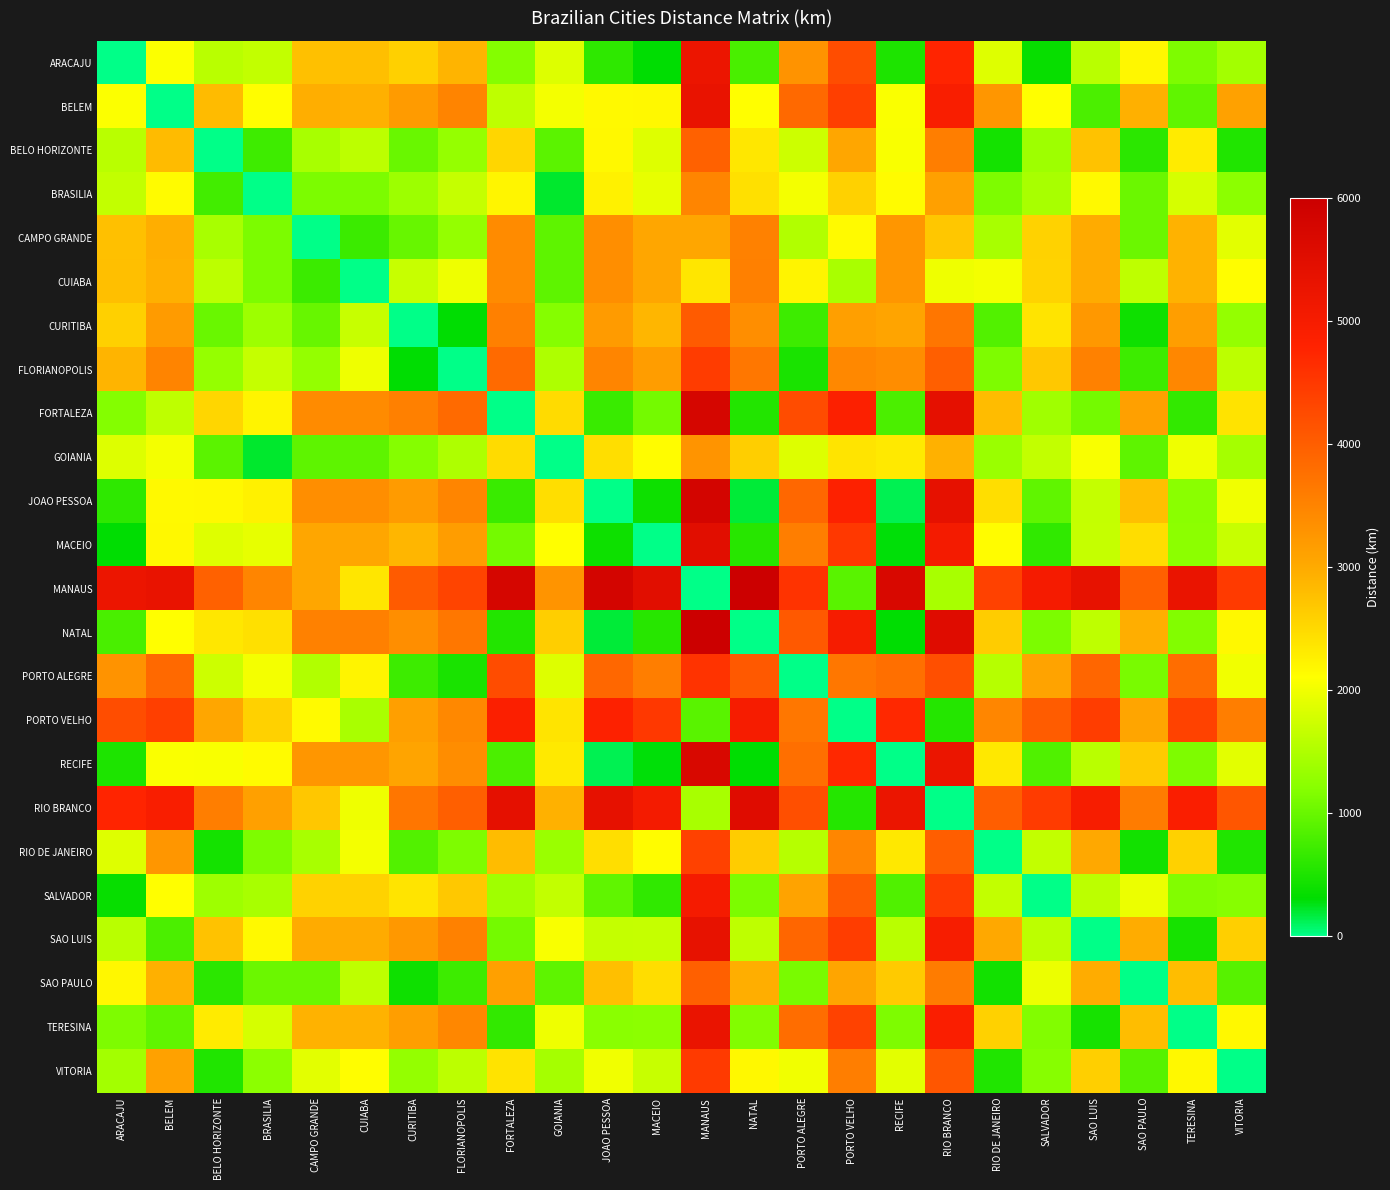

Between RIO DE JANEIRO and PORTO ALEGRE, which is larger?

PORTO ALEGRE